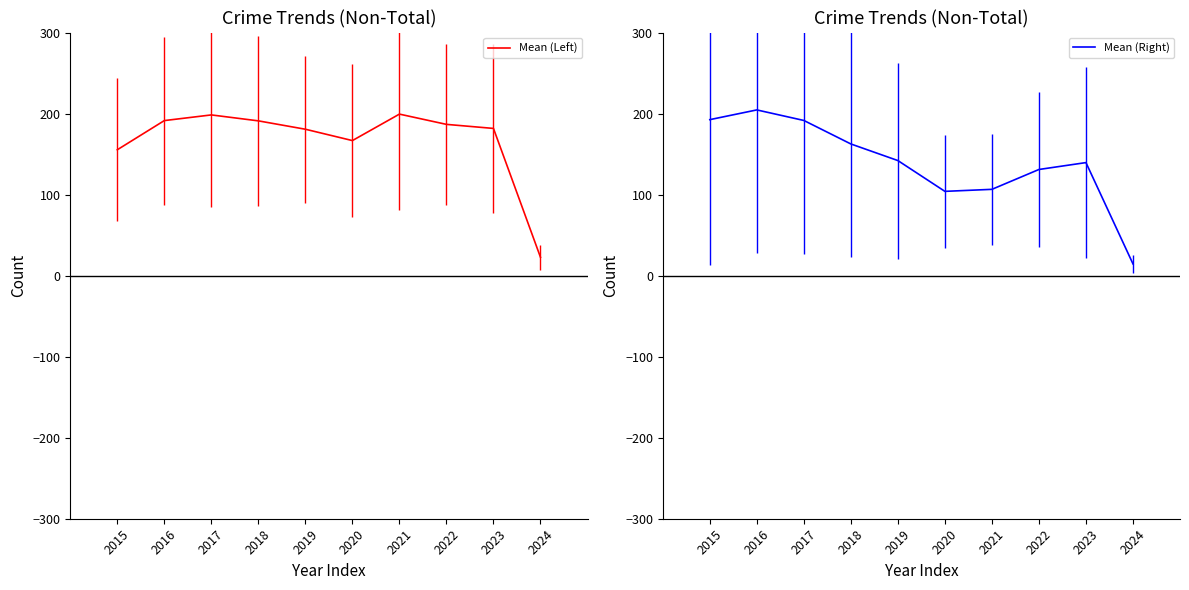

What is the sum of the Mean (Right) values at 2018 and 2019?

304.5